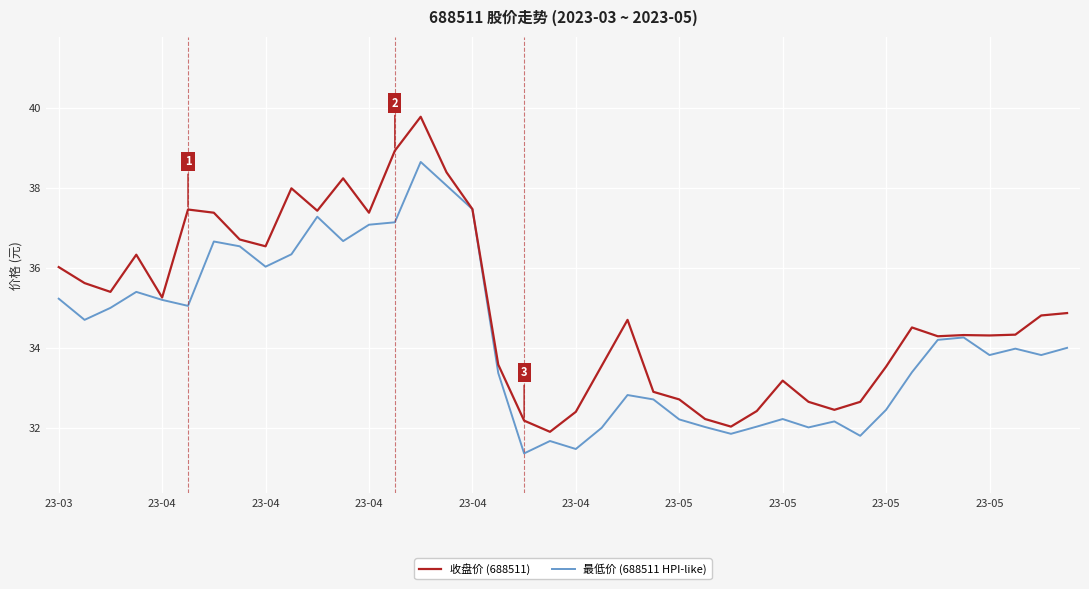

Rank the series by their average value, from highest to lowest.

收盘价 (688511), 最低价 (688511 HPI-like)